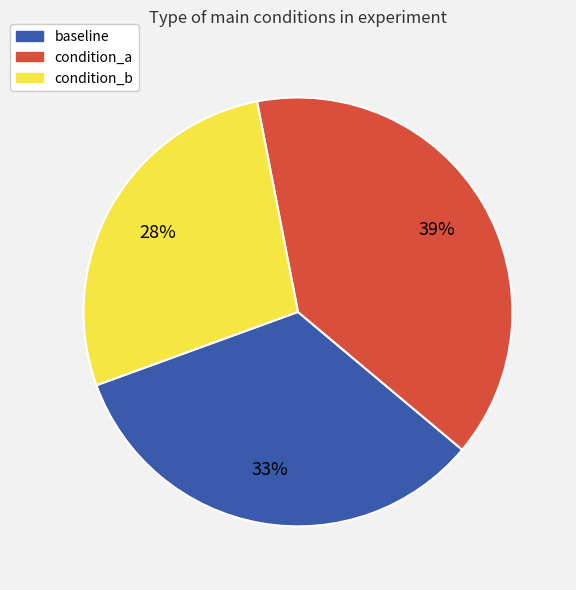

To the nearest percent, what is the combined percentage of condition_b and baseline?

61%